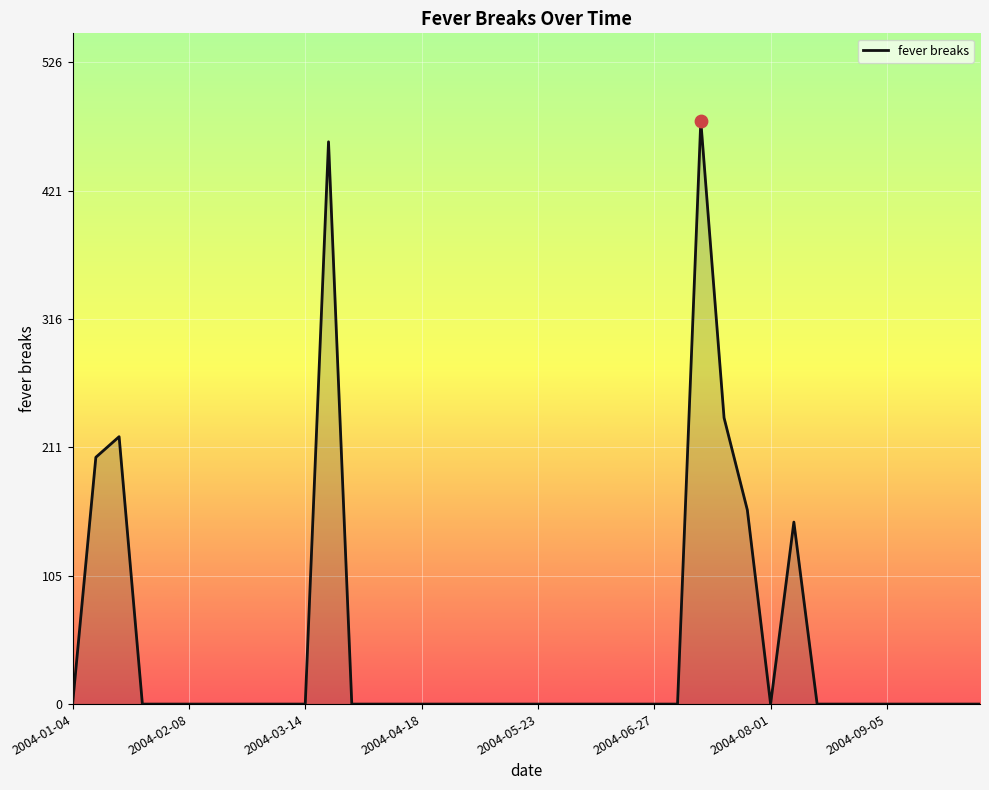

What is the difference between the maximum and minimum values?

478.5